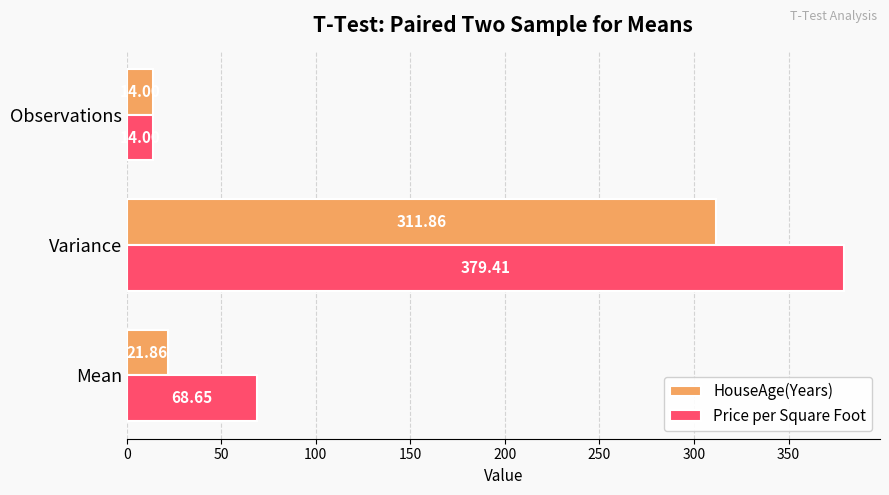

Between Mean and Observations, which series saw the biggest shift?

Price per Square Foot